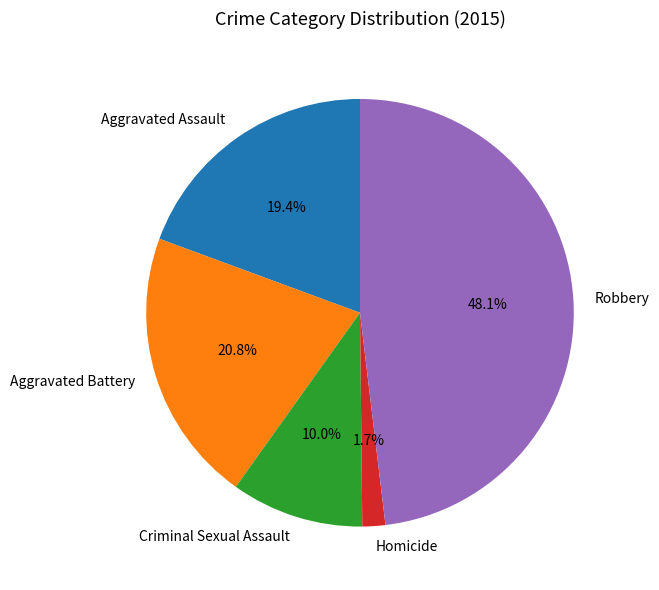

To the nearest percent, what is the difference between the largest and smallest slice percentages?

46%